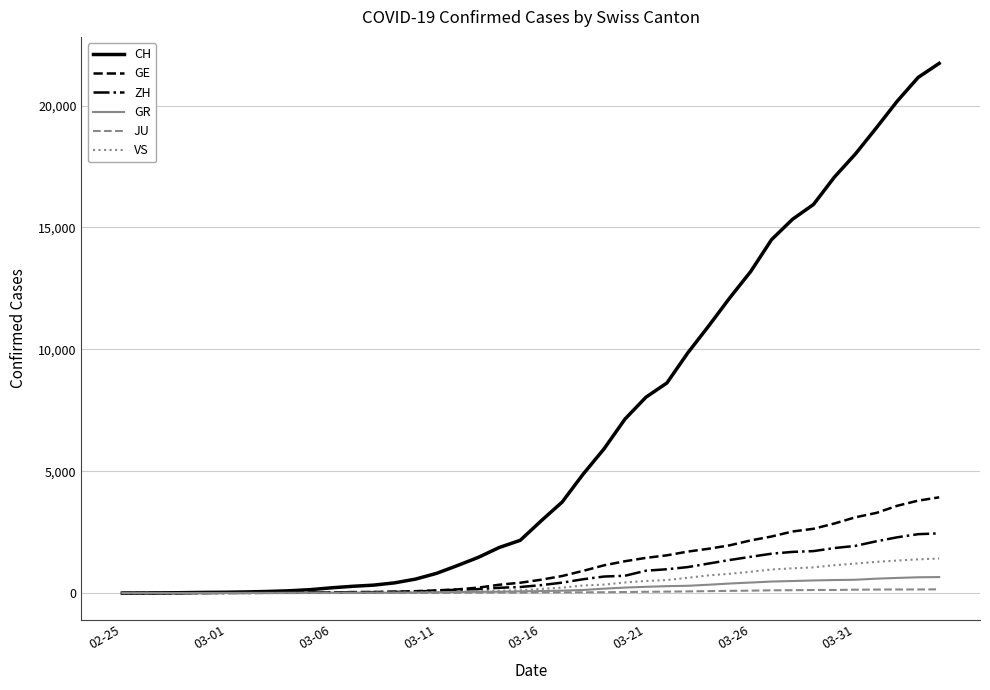

How many lines are shown in the chart?

6